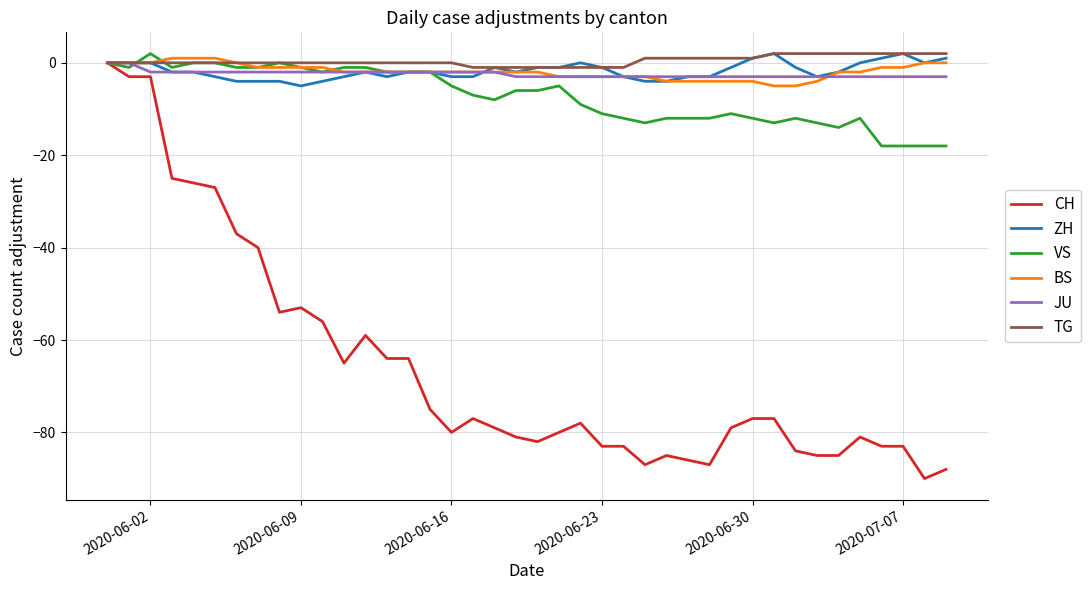

Which series has the largest range (max minus min)?

CH